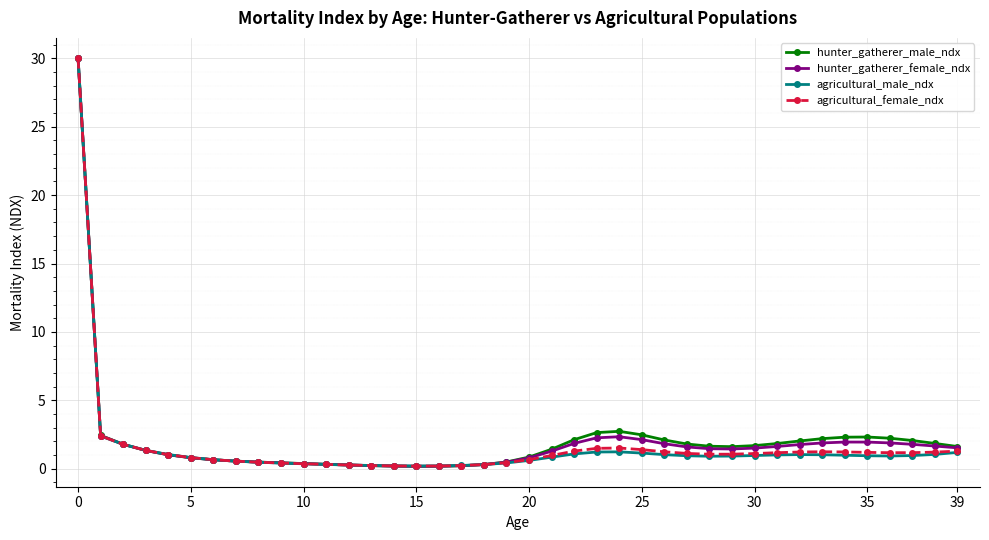

True or false: hunter_gatherer_male_ndx has more than 1 points higher than both neighbors.

True